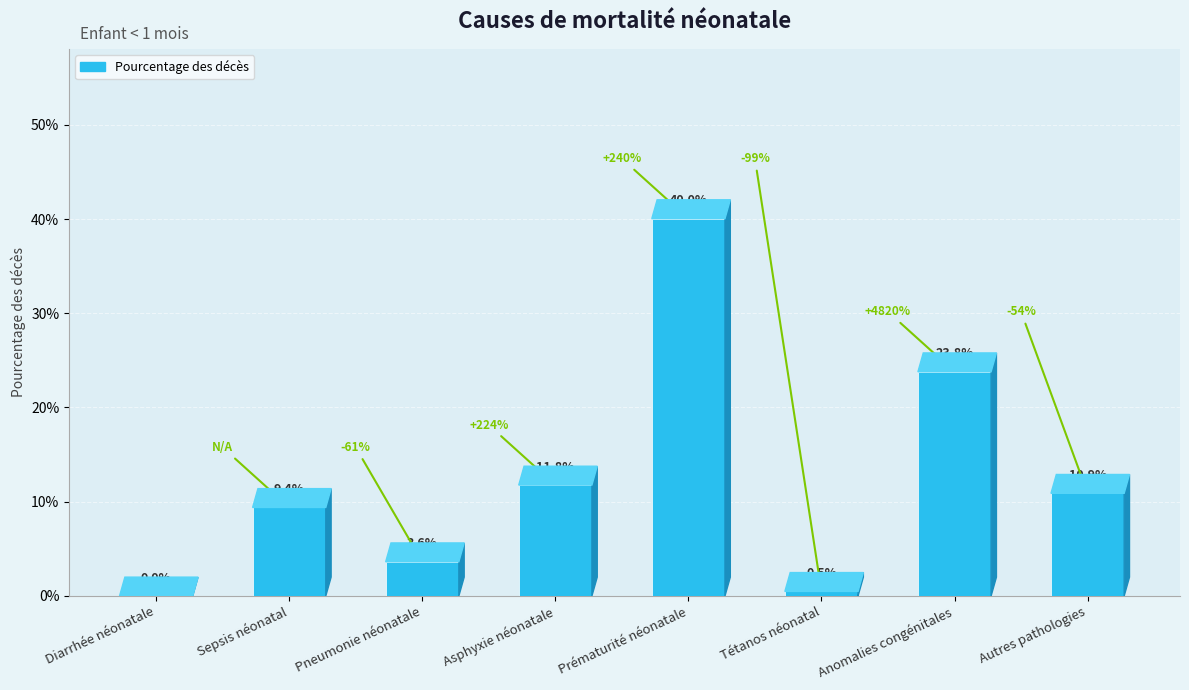

Are the bars grouped side by side (vs. stacked)?

No